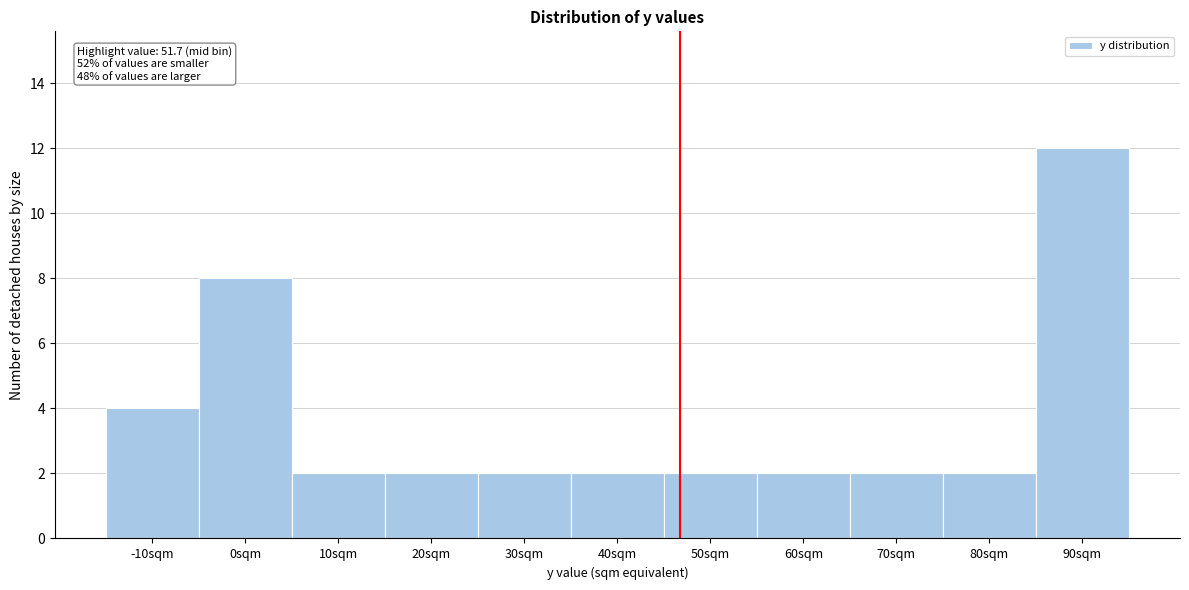

Reading left to right, transcribe all the data shown in this chart.

4	8	2	2	2	2	2	2	2	2	12